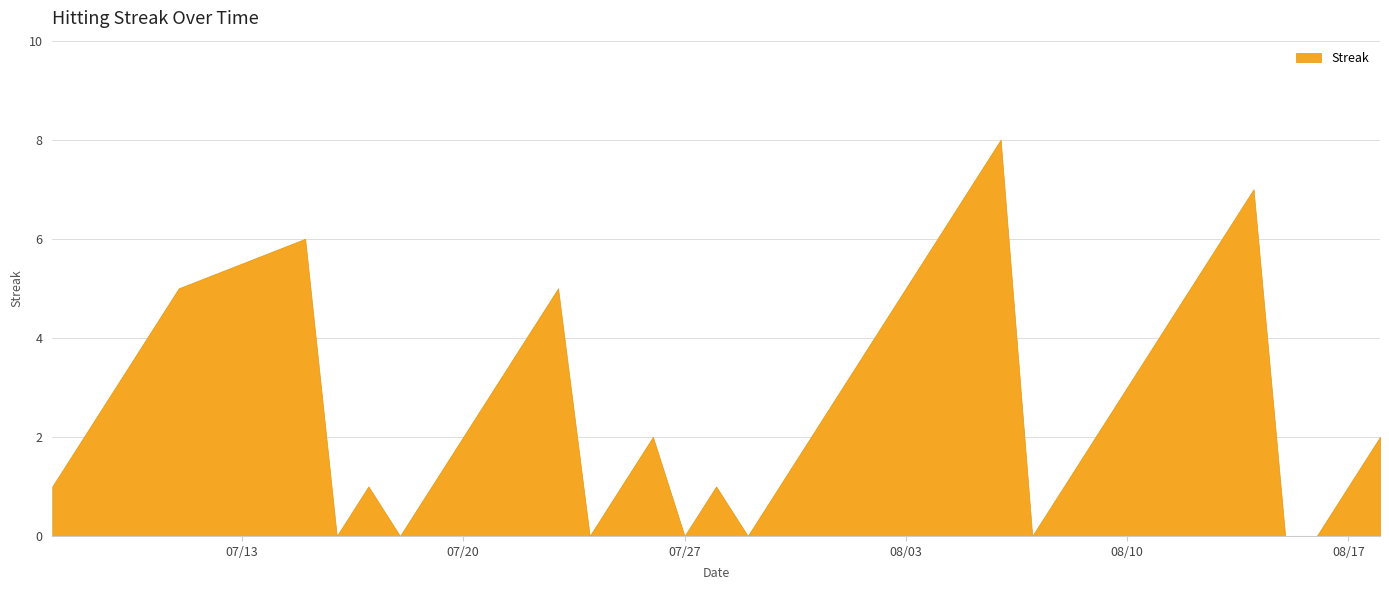

What is the maximum value shown in the chart?

8